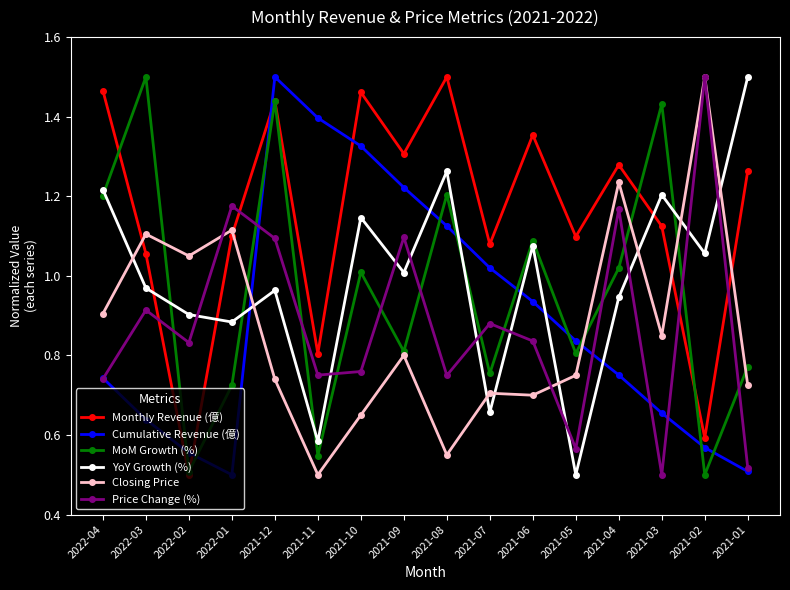

True or false: Monthly Revenue (億) and Closing Price cross at least once.

True